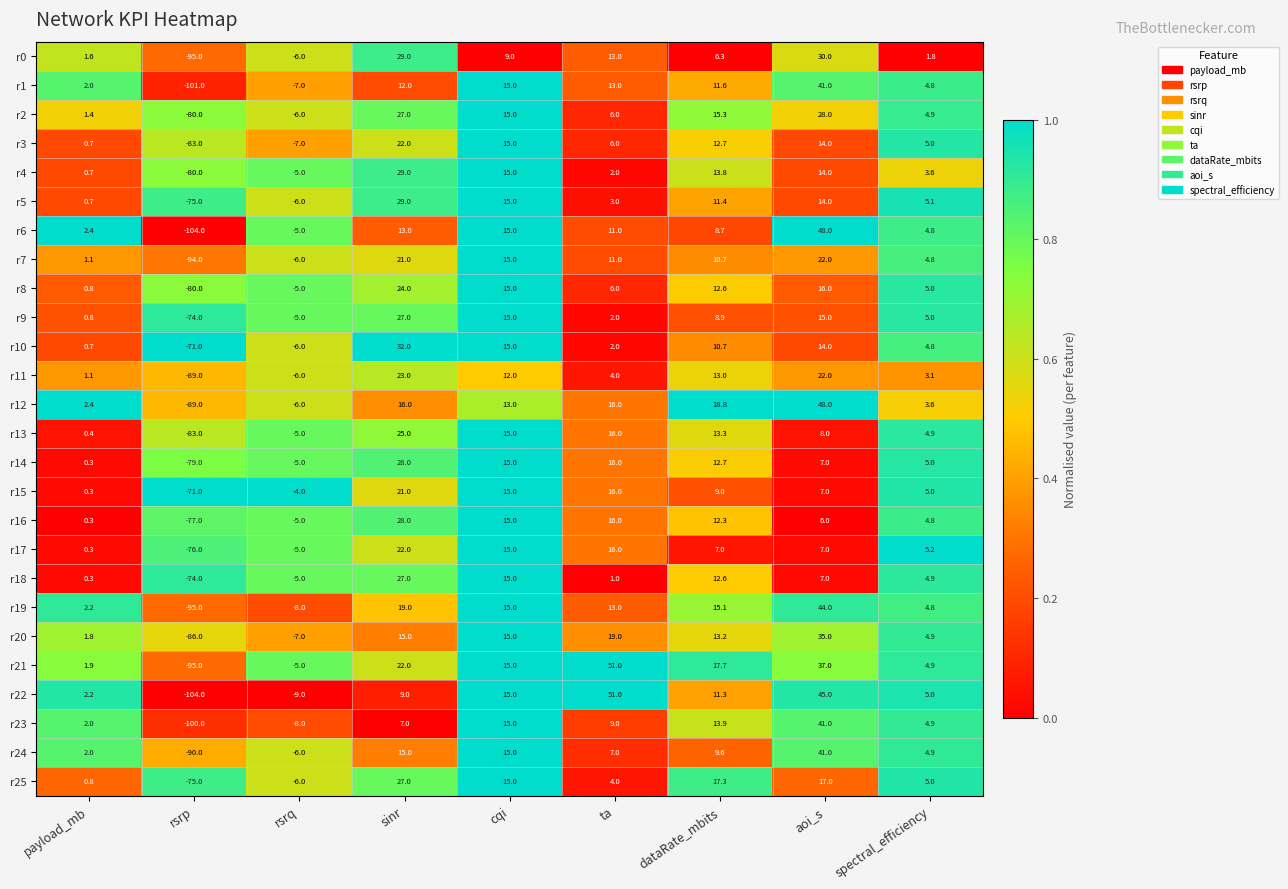

Where does the r0 series first go above 6?

sinr